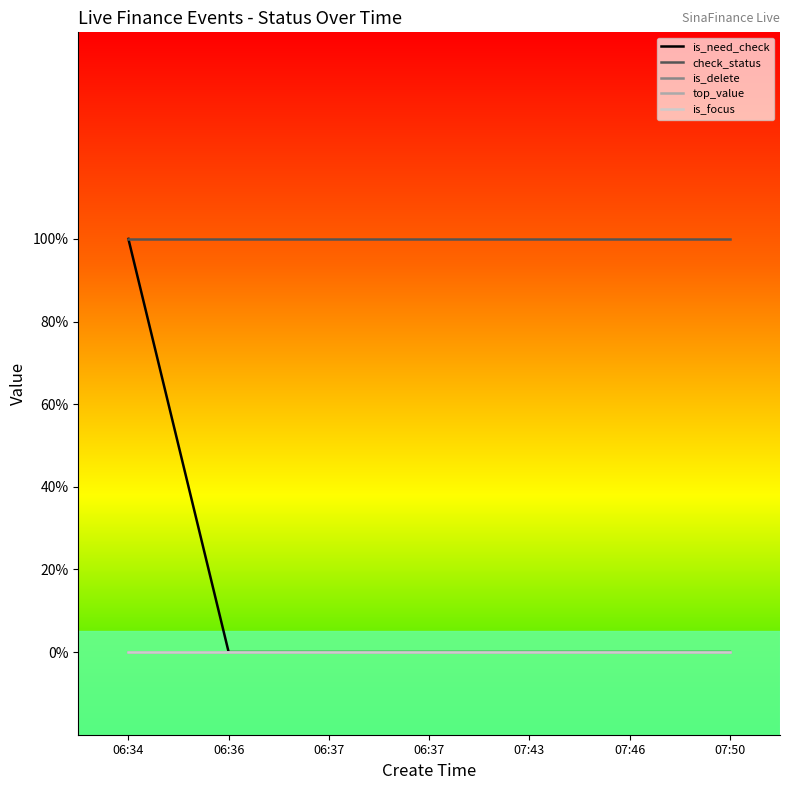

Reading left to right, list all the values displayed in this chart.

is_need_check: 1	0	0	0	0	0	0
check_status: 1	1	1	1	1	1	1
is_delete: 0	0	0	0	0	0	0
top_value: 0	0	0	0	0	0	0
is_focus: 0	0	0	0	0	0	0